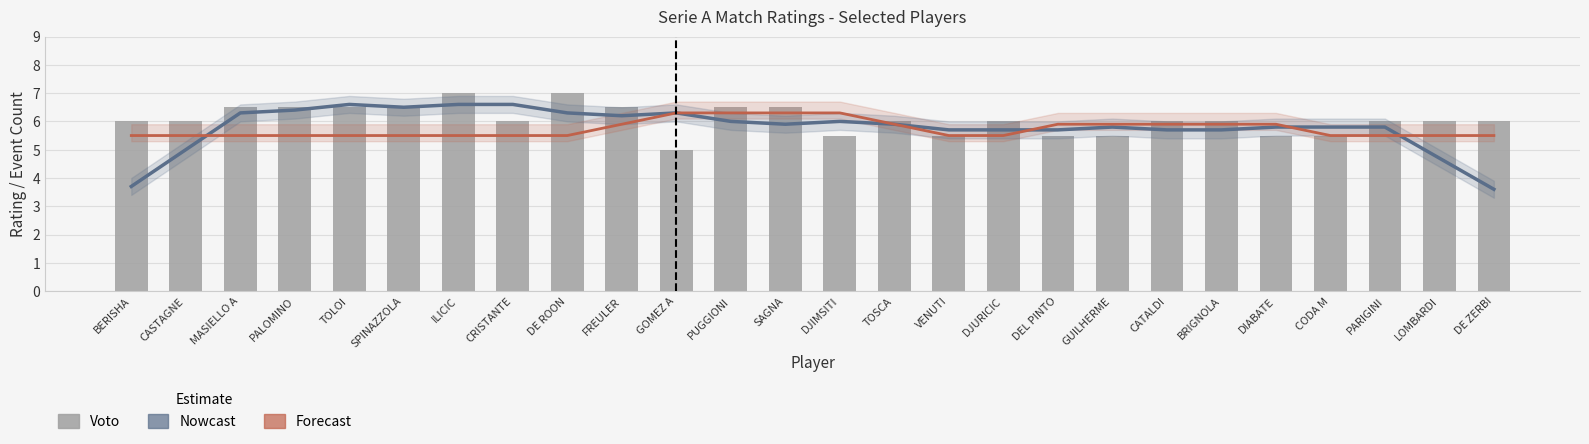

Rank the series by their average value, from highest to lowest.

Voto, Nowcast (smoothed voto), Forecast (Amm trend)